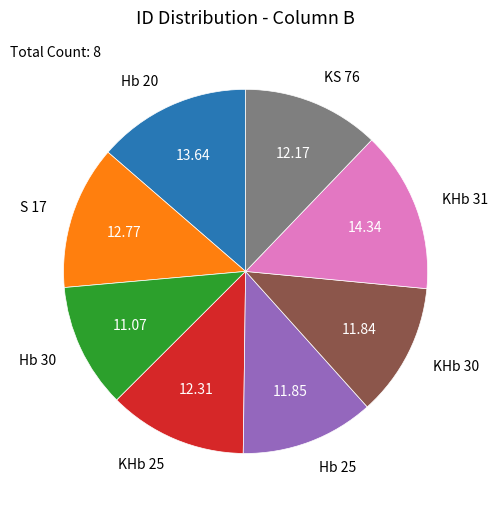

Is there a majority slice in this chart?

No